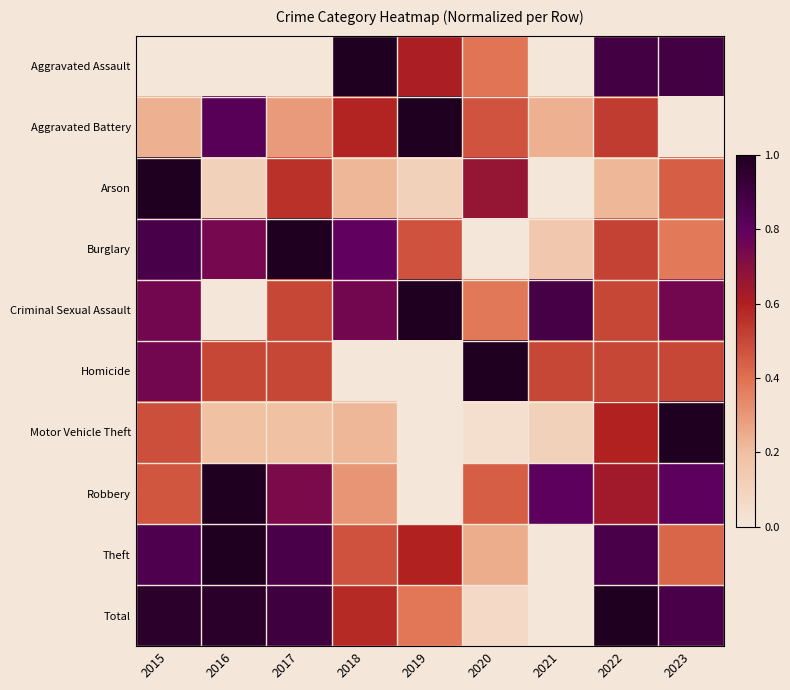

List the series in order of their peak value, highest first.

Aggravated Assault, Aggravated Battery, Arson, Burglary, Criminal Sexual Assault, Homicide, Motor Vehicle Theft, Robbery, Theft, Total